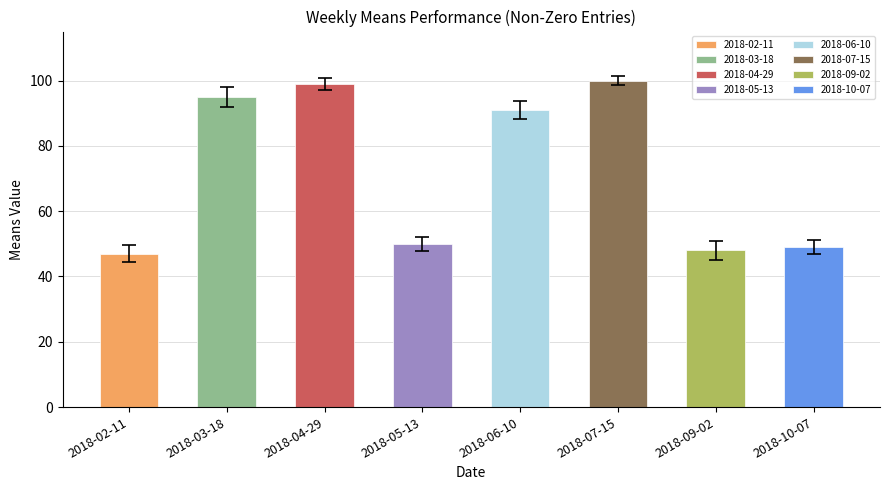

What is the label of the 2nd bar from the left?

2018-03-18